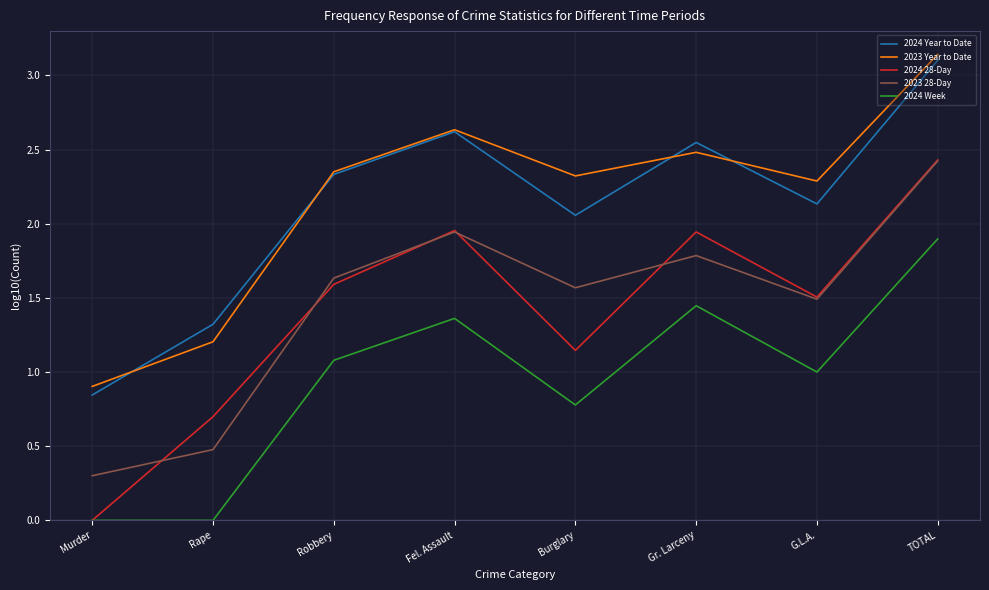

How many interior local peaks does the 2024 Week series have?

2